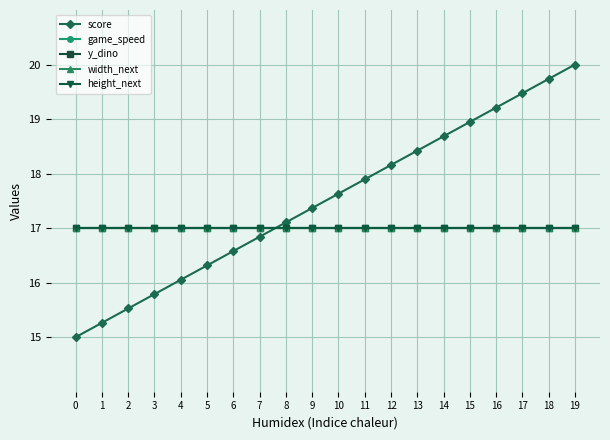

What is the total value across all series at 16?

87.2